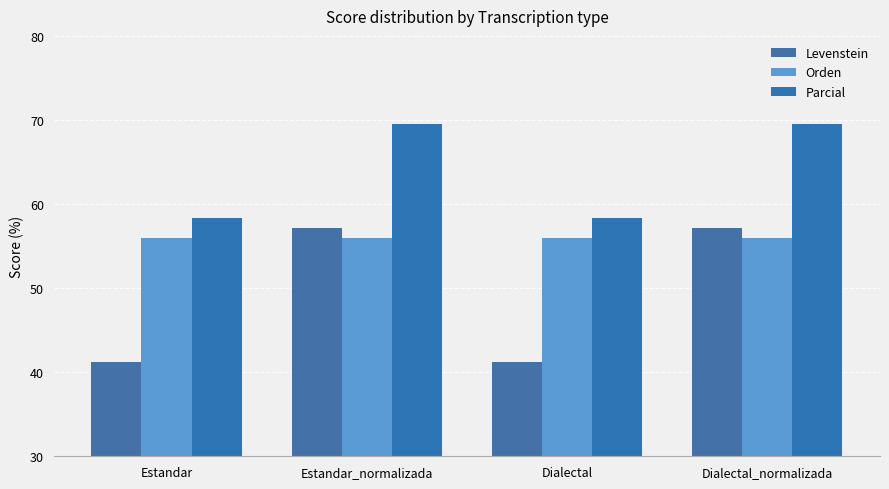

Which series has the largest range (max minus min)?

Levenstein